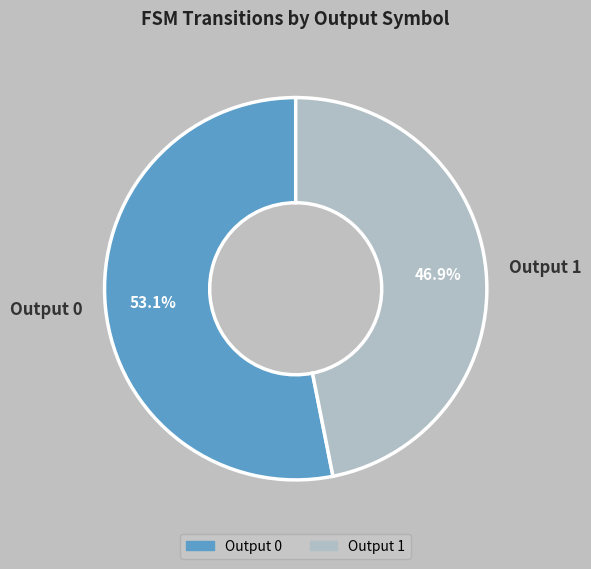

Which category has the smallest portion of the pie?

Output 1